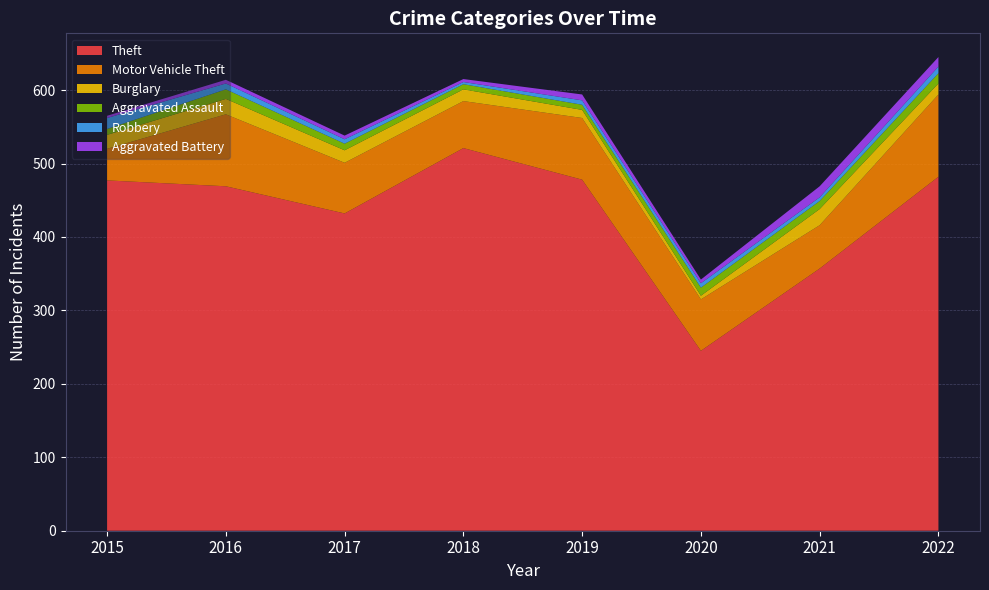

Reading right to left, extract all data points from this chart.

Theft: 482	357	245	478	521	432	469	477
Motor Vehicle Theft: 112	59	70	84	64	69	98	43
Burglary: 15	22	5	11	16	17	21	19
Aggravated Assault: 14	11	11	7	7	9	13	8
Robbery: 9	5	6	6	3	6	8	15
Aggravated Battery: 13	15	5	8	4	5	5	3